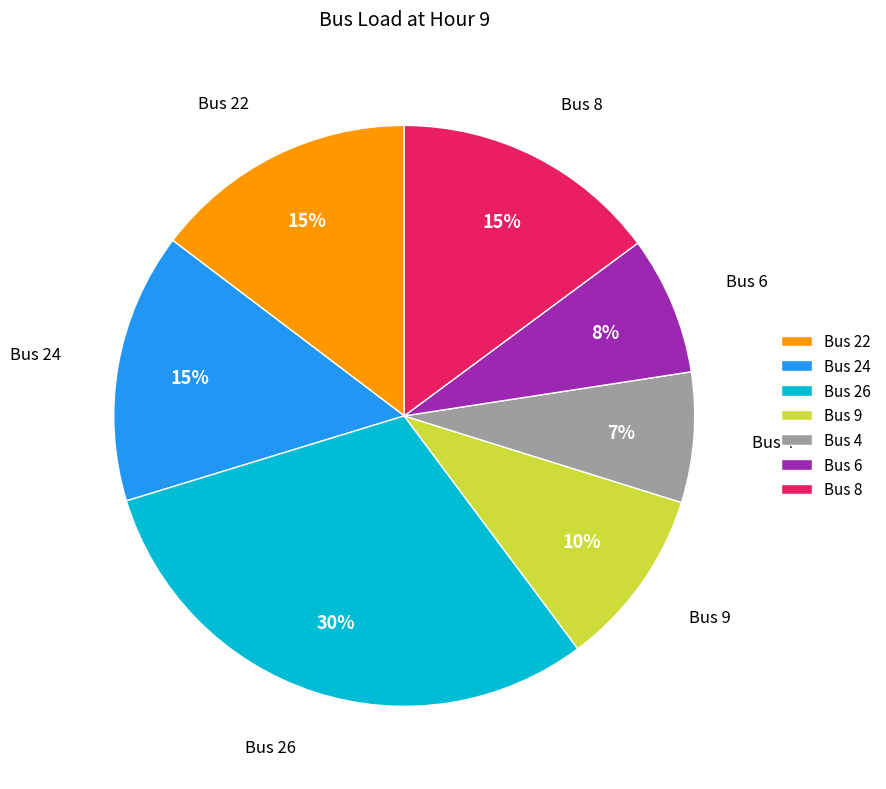

Which has a higher value, Bus 26 or Bus 6?

Bus 26